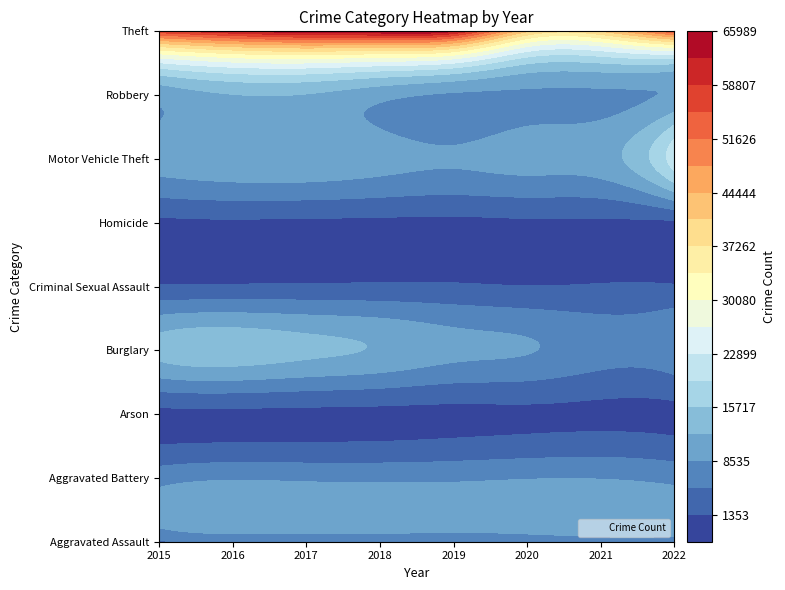

Is the value of Robbery at 0 greater than the value of Criminal Sexual Assault at 7?

Yes